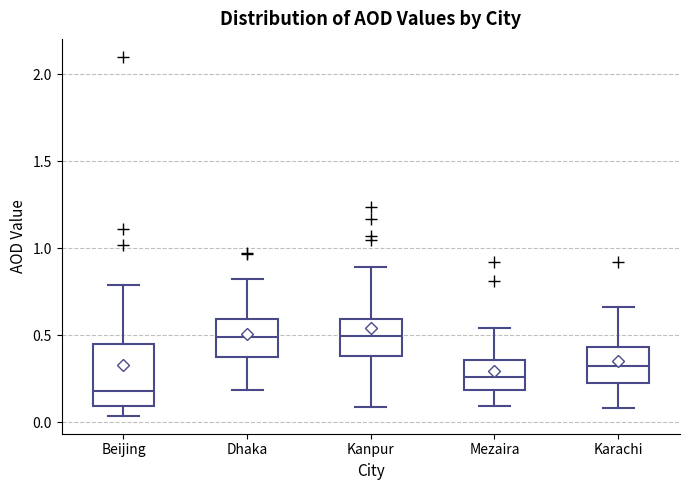

Reading left to right, read every box against the y-axis: the position of its median line, the range the box covers, and the ends of its whiskers. The values are not printed on the chart, so give them approximately, as read against the axis.

Beijing: median 0.20, box 0.10 to 0.45, whiskers 0.05 to 0.80
Dhaka: median 0.50, box 0.40 to 0.60, whiskers 0.20 to 0.80
Kanpur: median 0.50, box 0.40 to 0.60, whiskers 0.10 to 0.90
Mezaira: median 0.25, box 0.20 to 0.35, whiskers 0.10 to 0.55
Karachi: median 0.35, box 0.20 to 0.45, whiskers 0.10 to 0.65